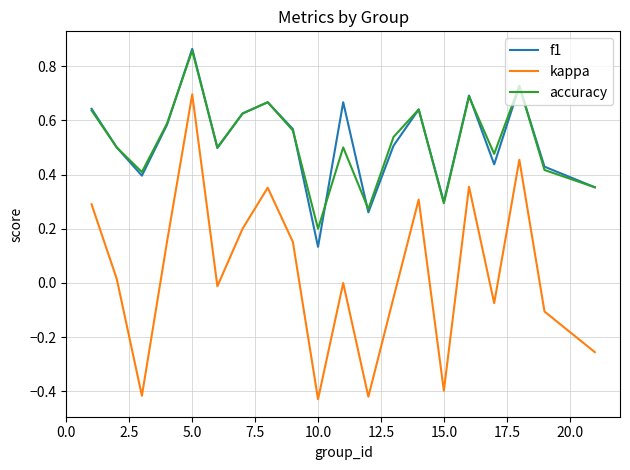

Is this an area chart (filled region under the line)?

No